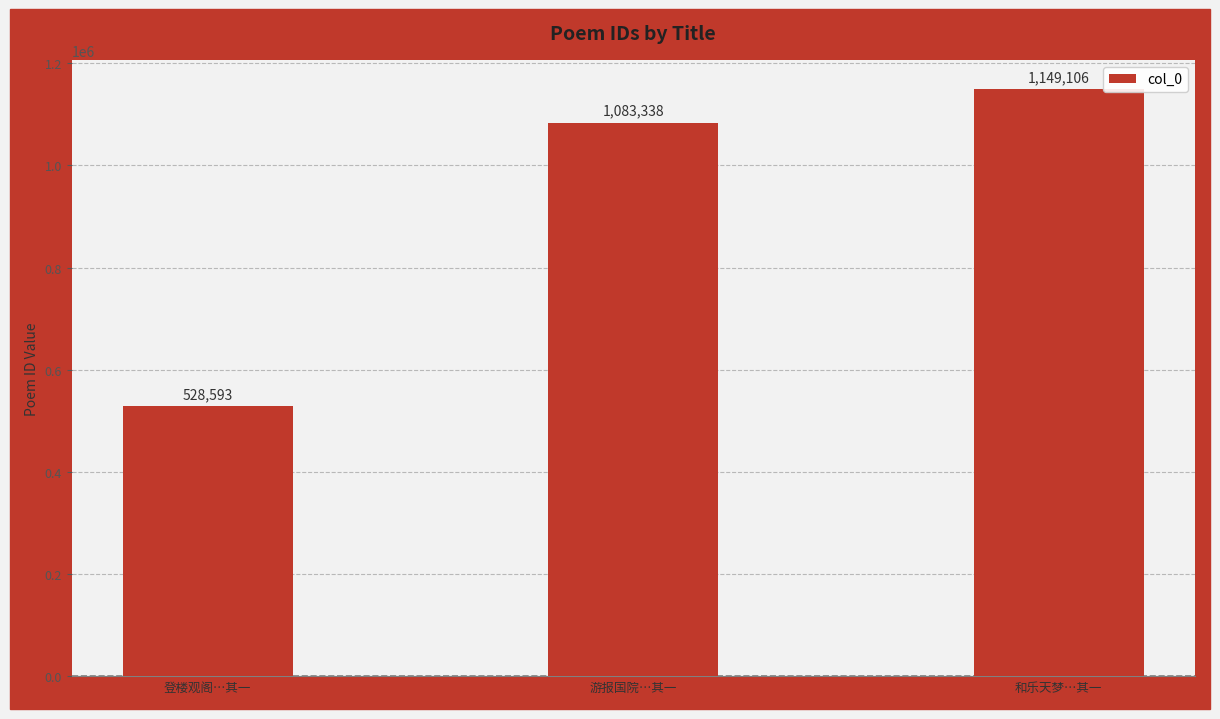

Reading right to left, list all the values displayed in this chart.

和乐天梦…其一=1149106	游报国院…其一=1083338	登楼观阁…其一=528593